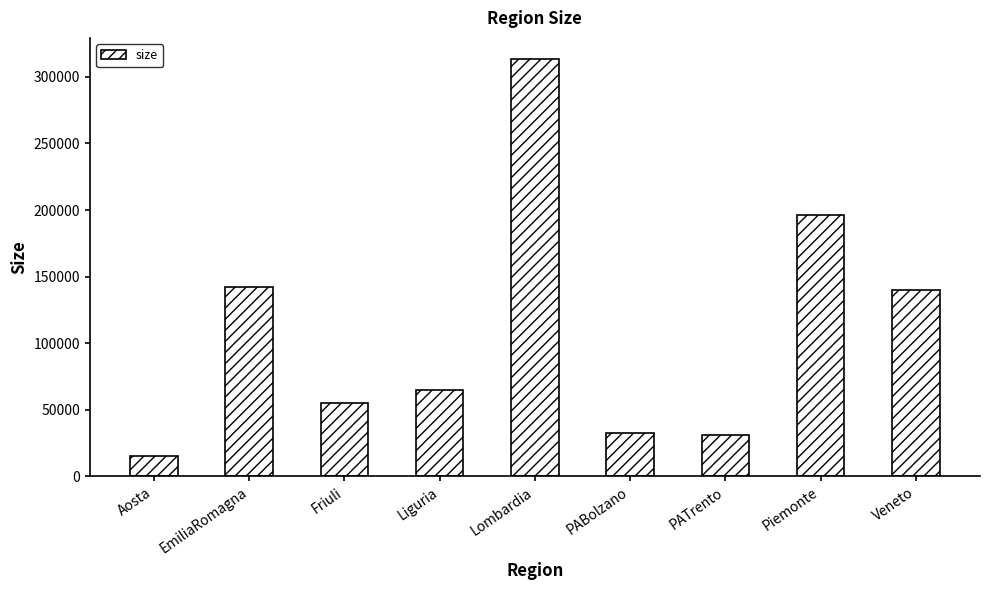

Between Veneto and Lombardia, which is larger?

Lombardia